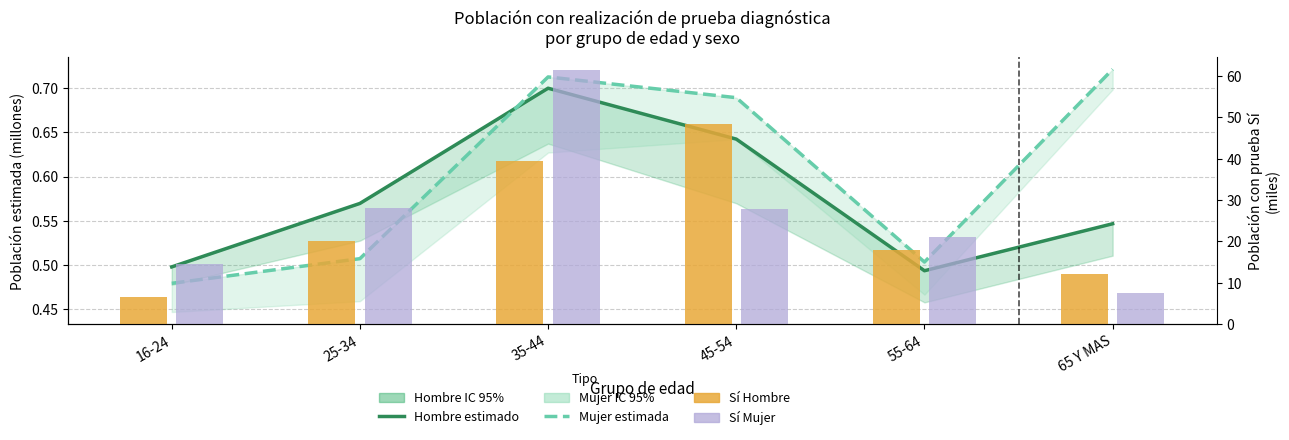

What is the smallest value displayed?

0.5